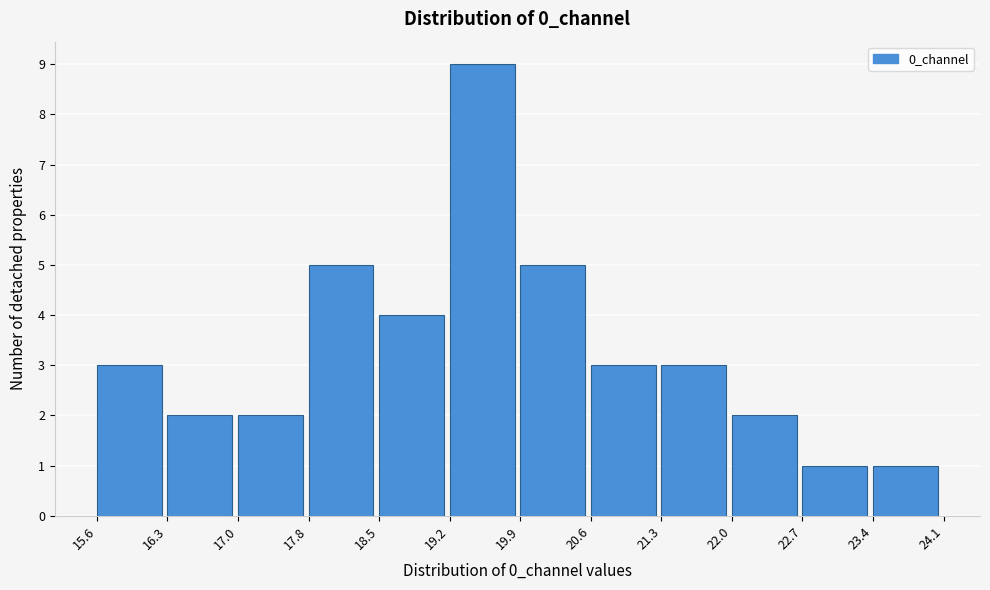

What is the height of the bar covering 22.0 to 22.7 on the x-axis? The values are not printed on the chart, so give them approximately, as read against the axis.

2